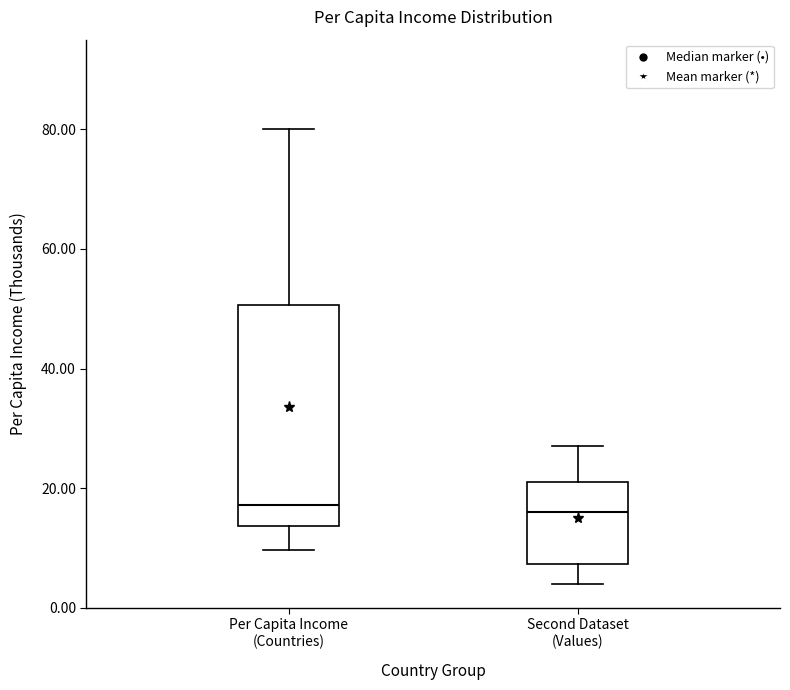

Reading left to right, read every box against the y-axis: the position of its median line, the range the box covers, and the ends of its whiskers. The values are not printed on the chart, so give them approximately, as read against the axis.

Per Capita Income (Countries): median 18, box 14 to 50, whiskers 10 to 80
Second Dataset (Values): median 16, box 8 to 22, whiskers 4 to 28